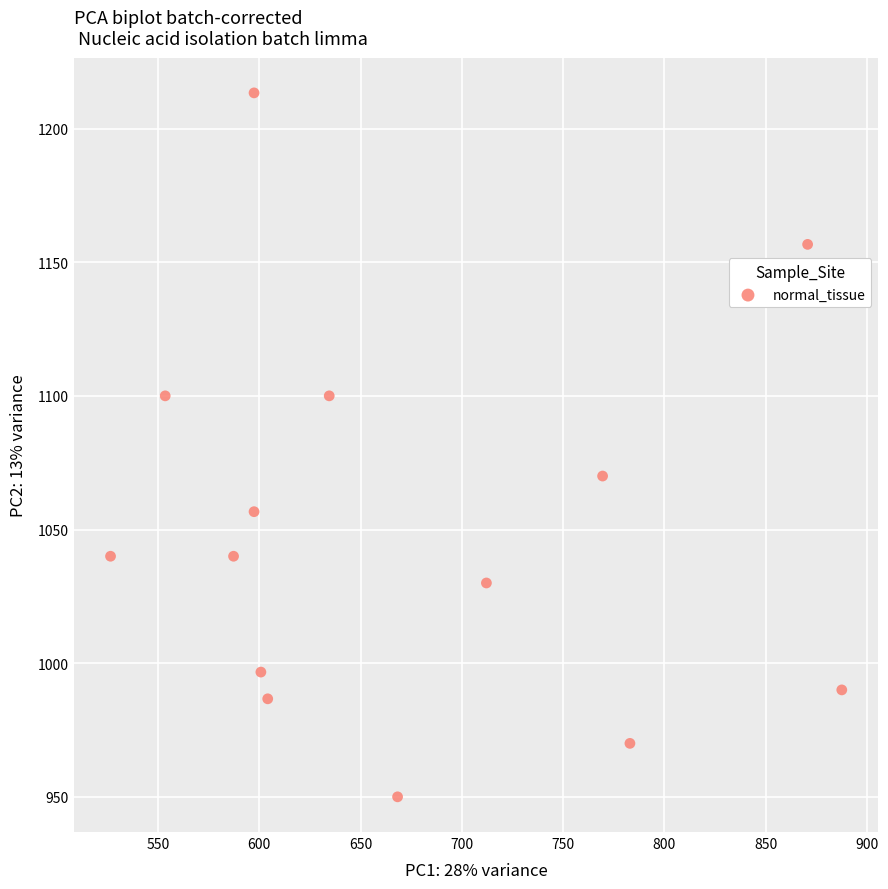

What Y value in the scatter plot is closest to 1081?

1070.0